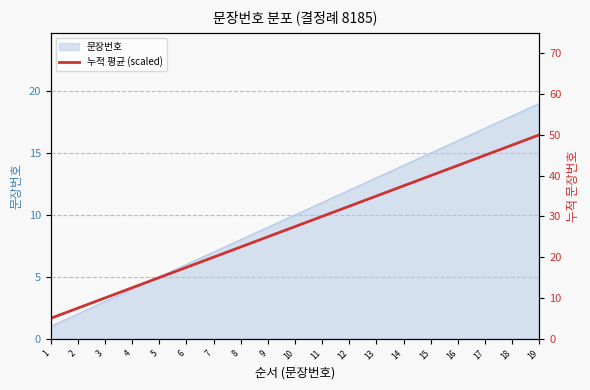

How many data points are less than 27?

9